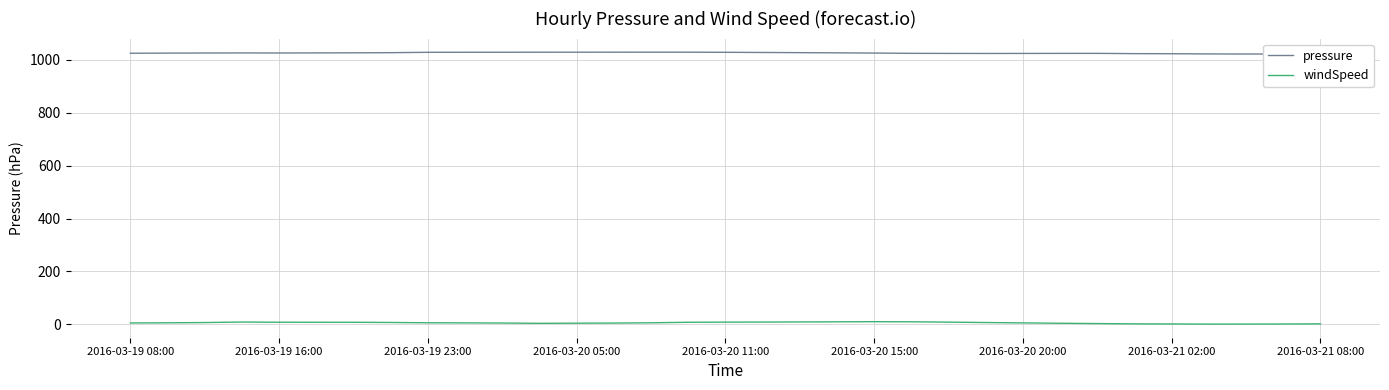

Read the windSpeed value at 2016-03-21 02:00.

1.6